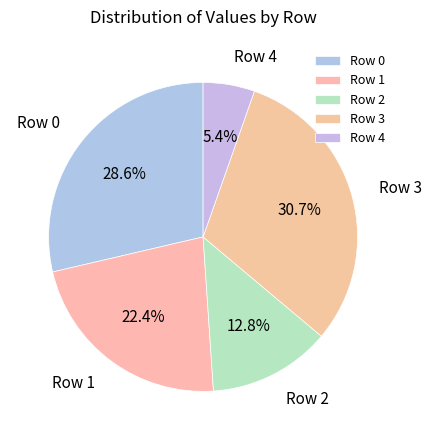

What portion of the pie excludes Row 4?

94.6%